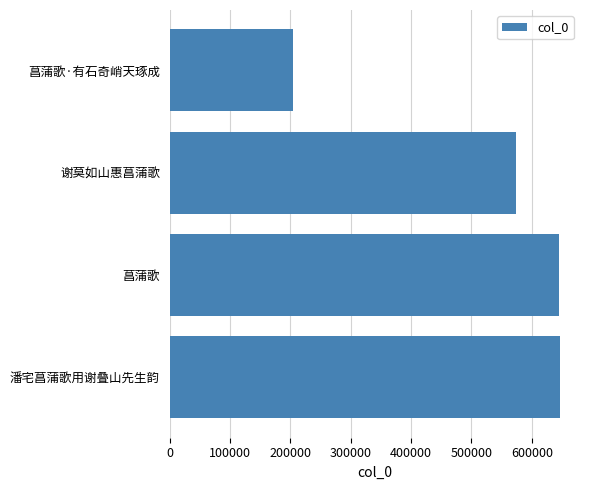

The chart shows a value of 273417 at 菖蒲歌·有石奇峭天琢成. True or false?

False